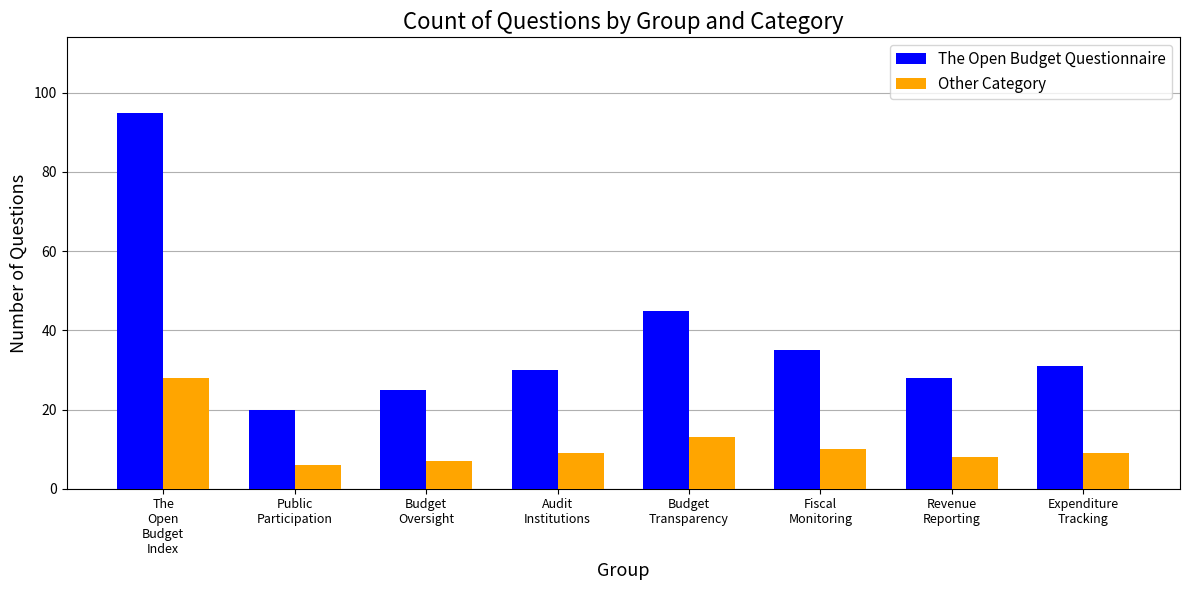

Count the number of data series in this chart.

2